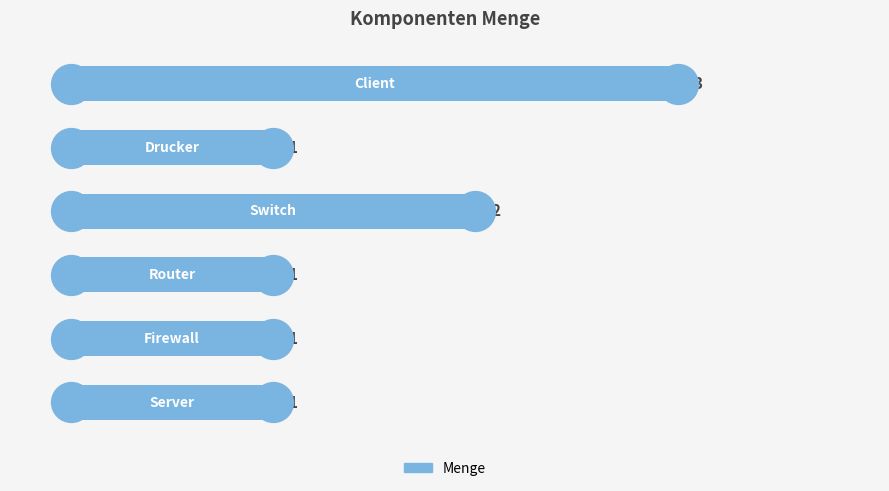

Approximately how many times larger is the value at 1 compared to 0?

1.0